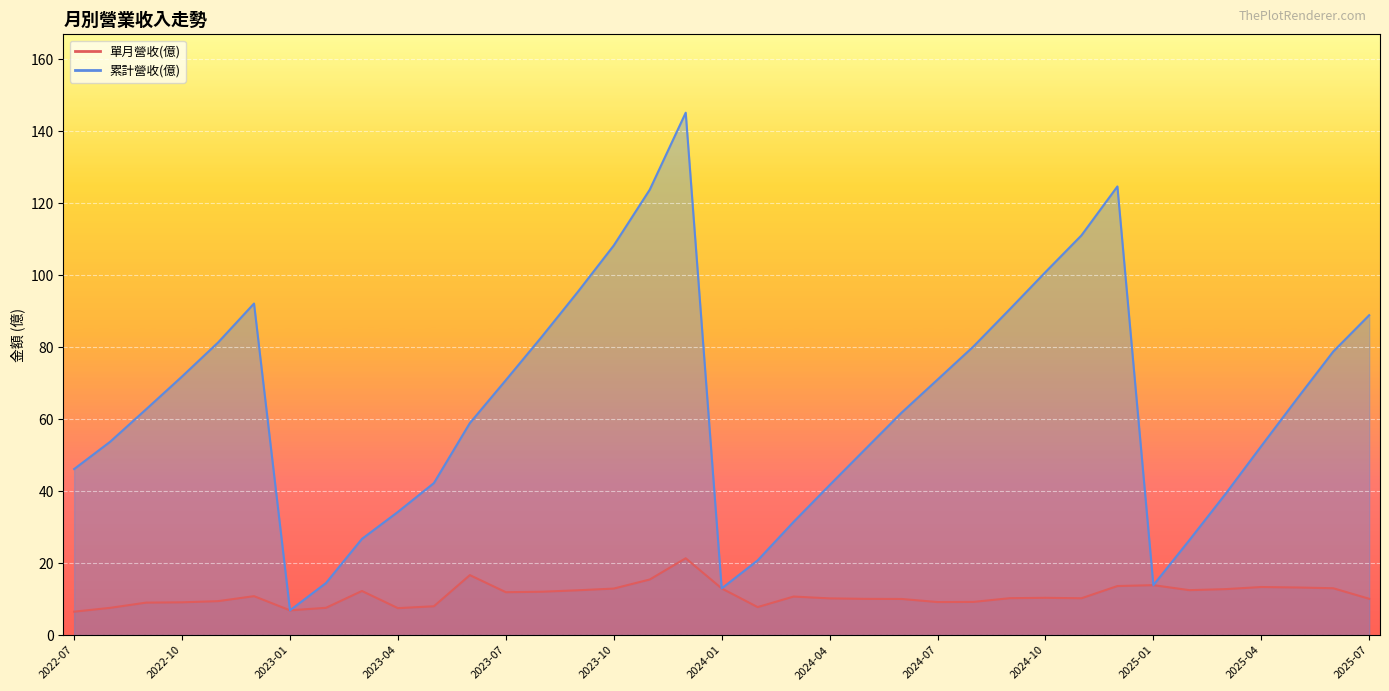

Between 2023-05 and 2024-02, which is larger?

2023-05